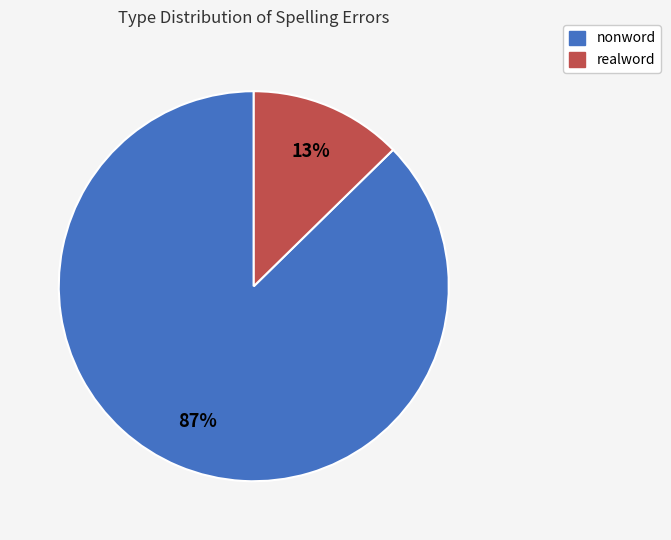

Does any single category account for the majority?

Yes